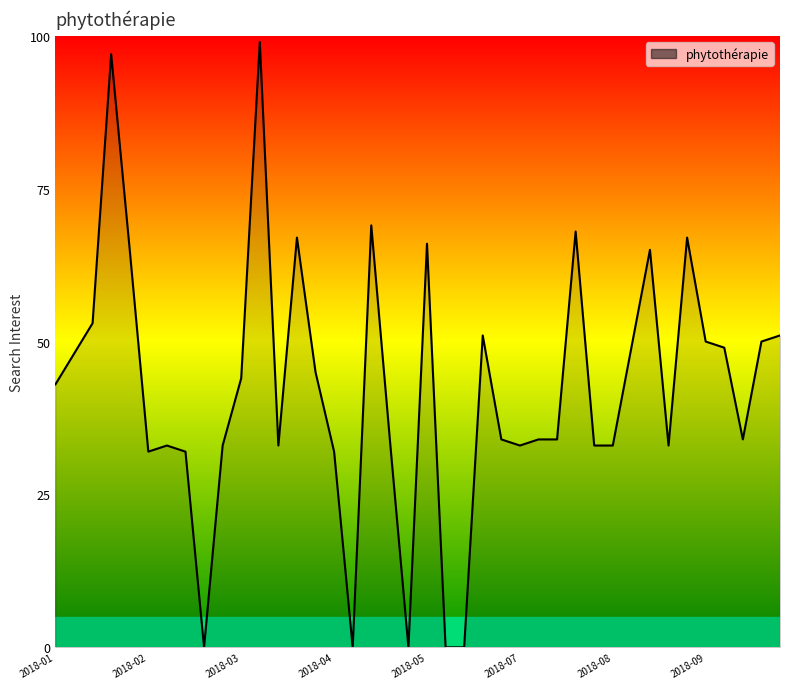

What is the greatest value displayed?

99